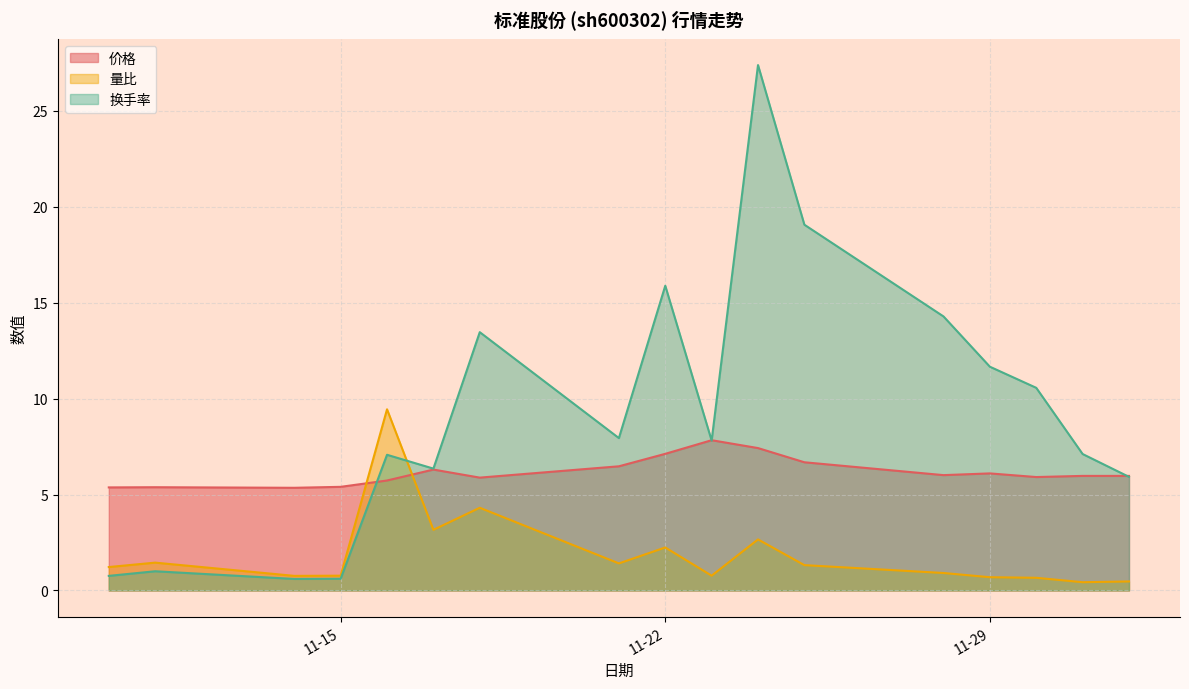

List the series in order of their peak value, highest first.

换手率, 量比, 价格